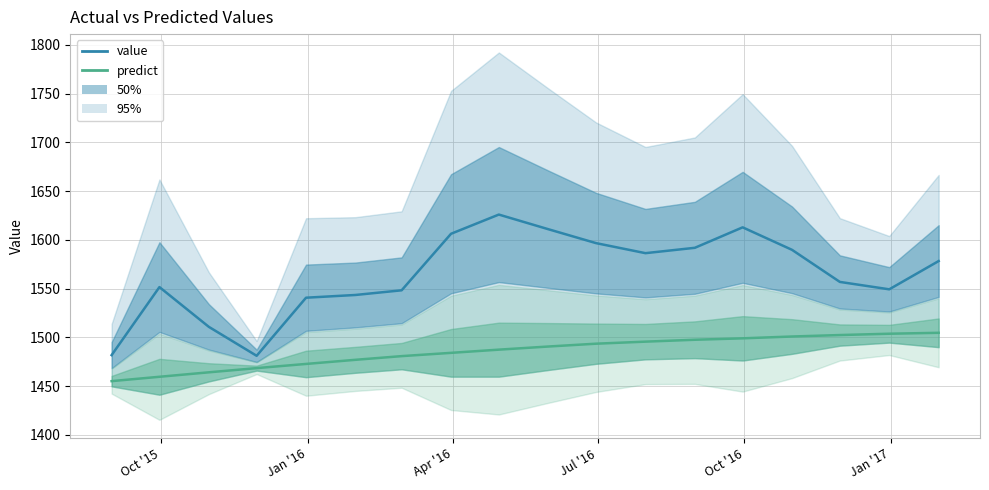

How many data points in value are less than 1578?

9